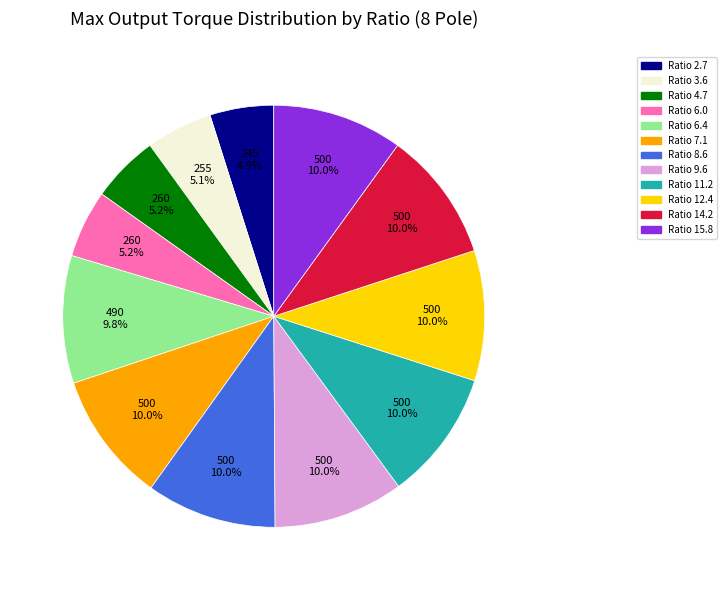

Is there a majority slice in this chart?

No